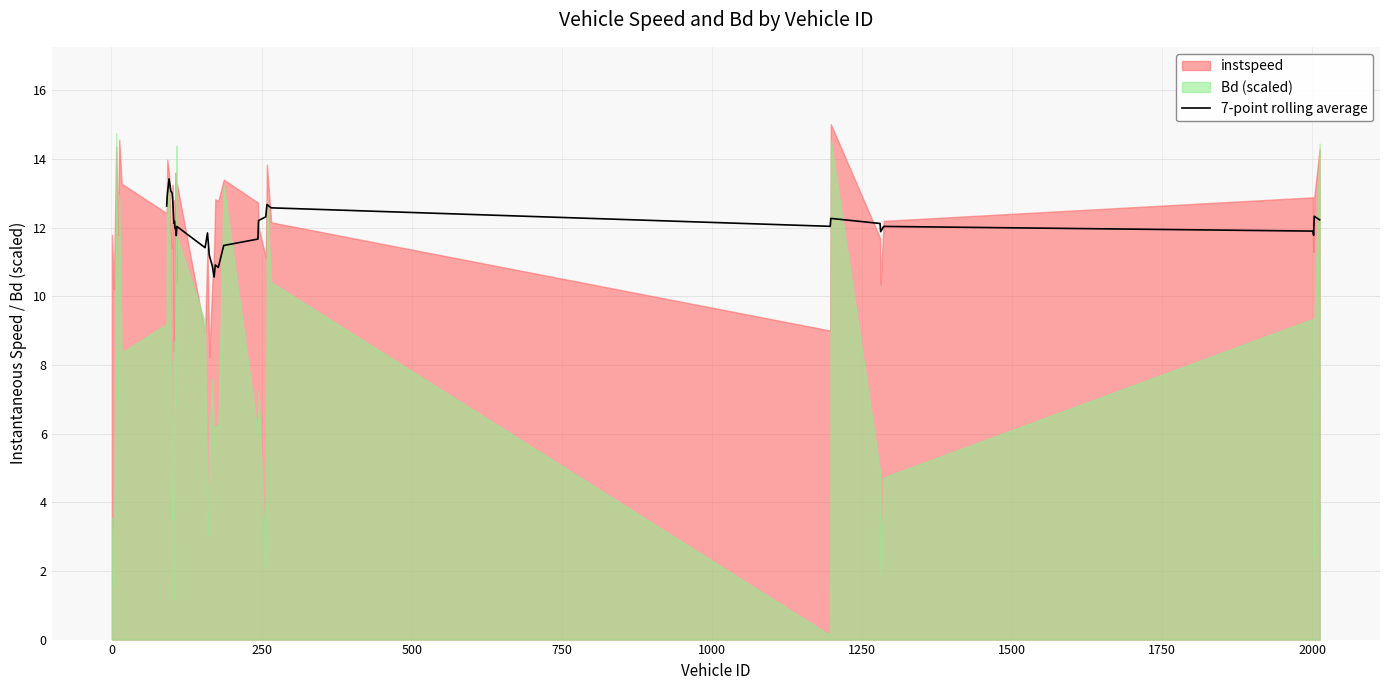

What is the minimum value for 7-point rolling average?

10.6